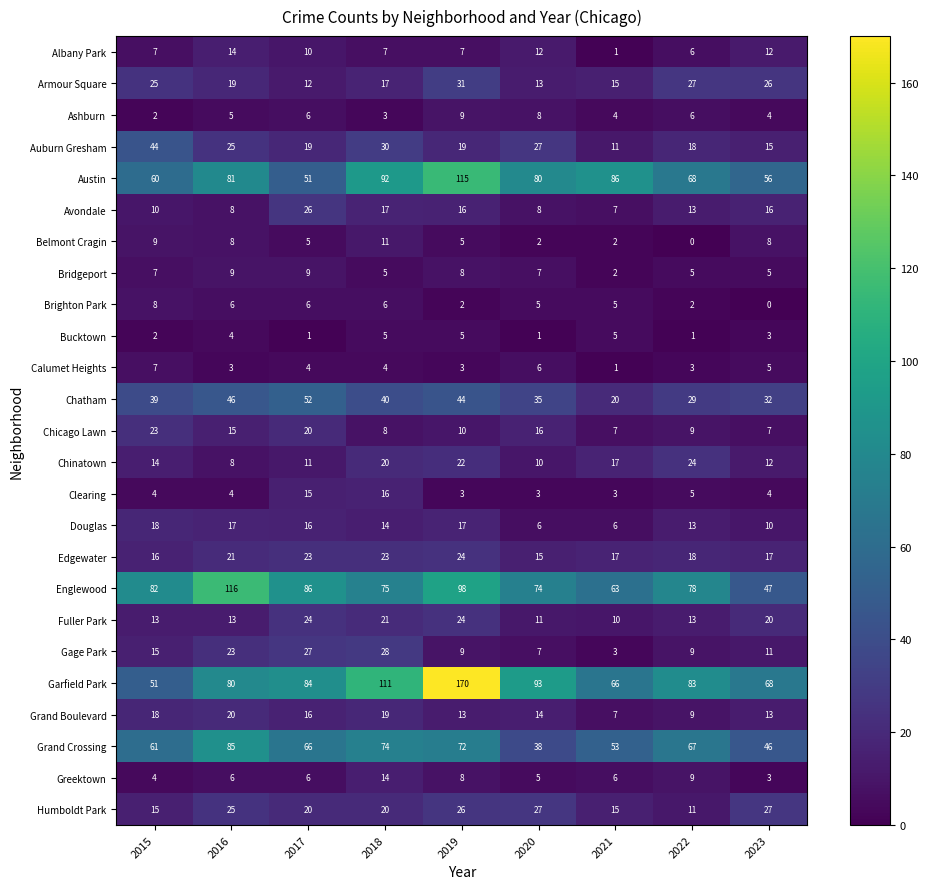

Which category has the highest value across all series?

2019